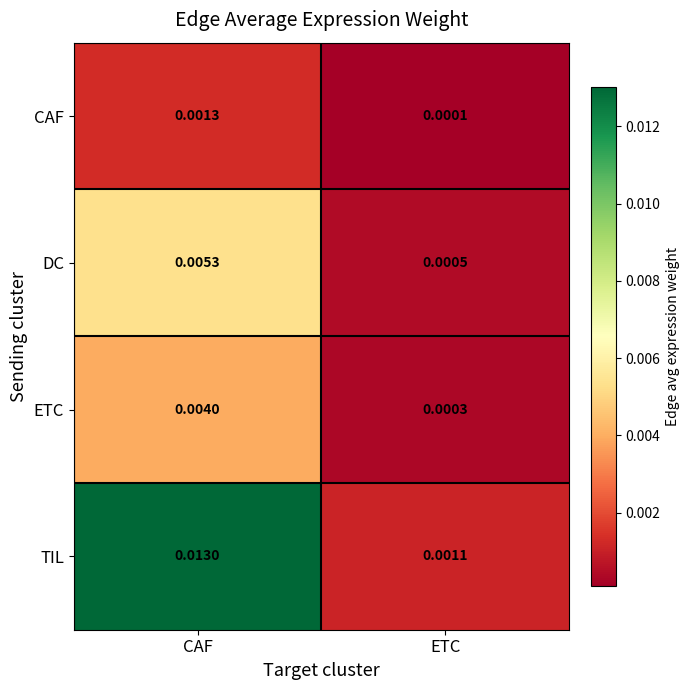

Which series has the largest total across all categories?

TIL